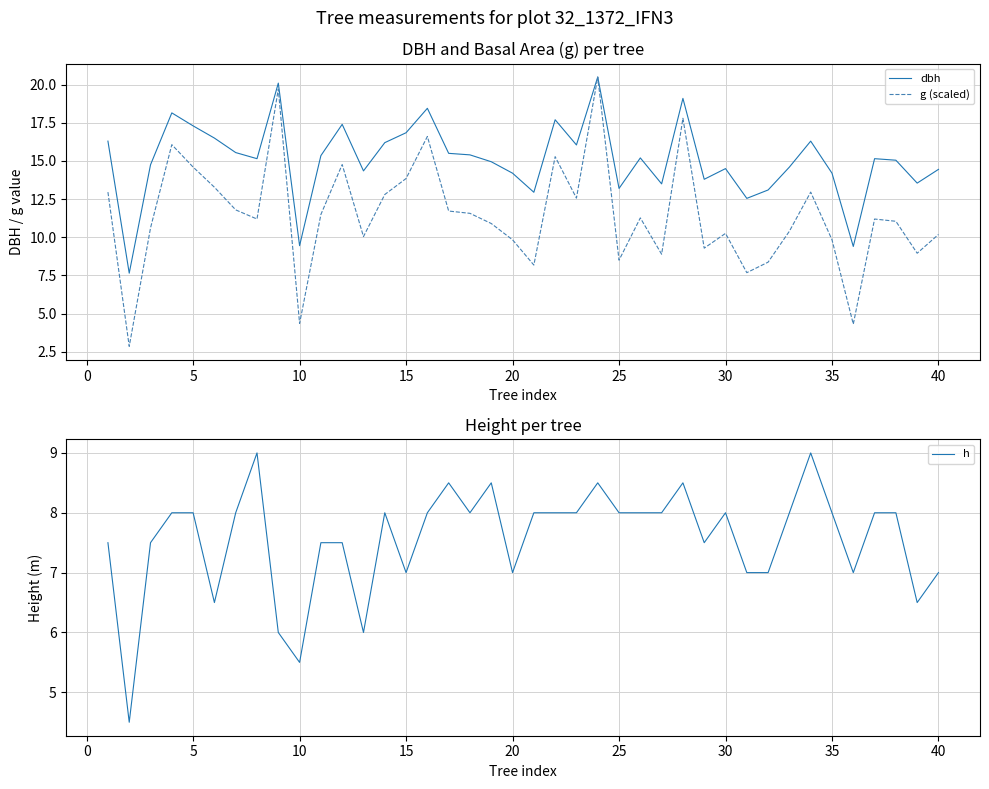

How many lines are shown in the chart?

3